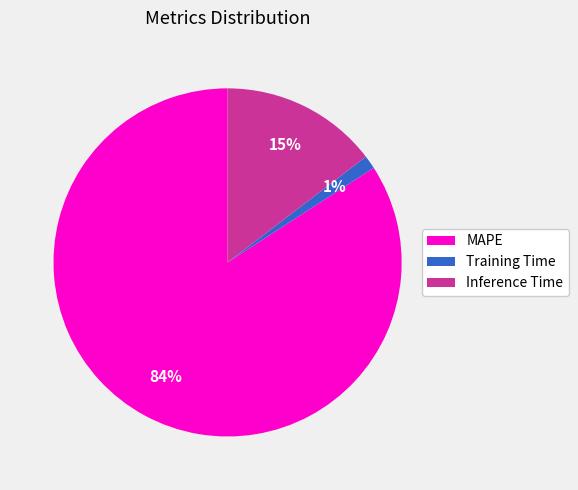

Combined, do Training Time and Inference Time account for over 50%?

No